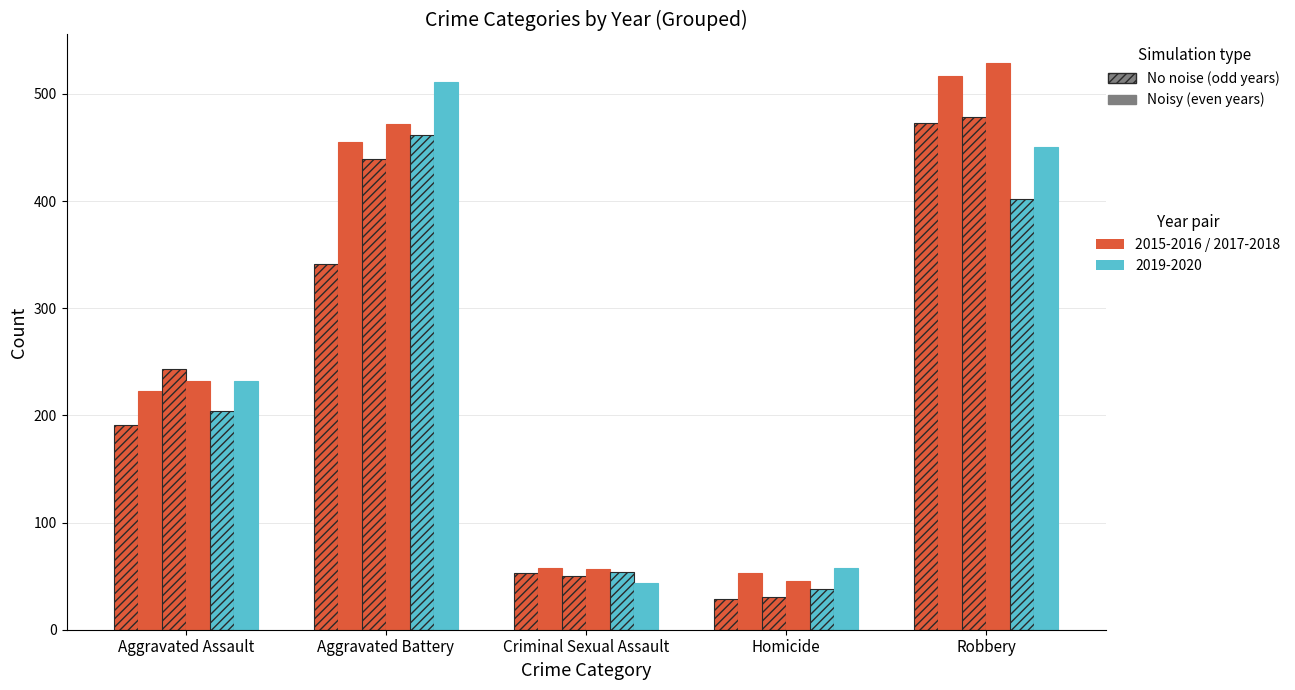

Rank the series by their maximum value, from highest to lowest.

2018, 2016, 2020, 2017, 2015, 2019